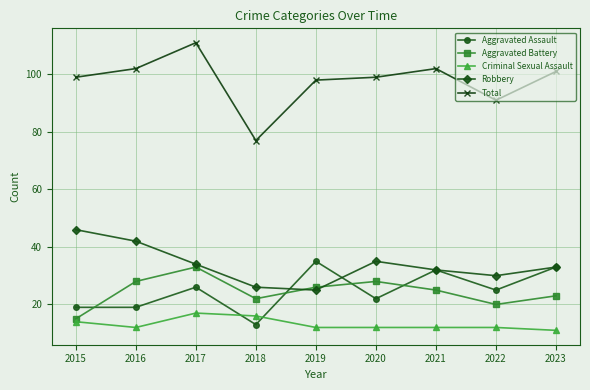

Reading right to left, extract all data points from this chart.

Aggravated Assault: 33	25	32	22	35	13	26	19	19
Aggravated Battery: 23	20	25	28	26	22	33	28	15
Criminal Sexual Assault: 11	12	12	12	12	16	17	12	14
Robbery: 33	30	32	35	25	26	34	42	46
Total: 101	91	102	99	98	77	111	102	99